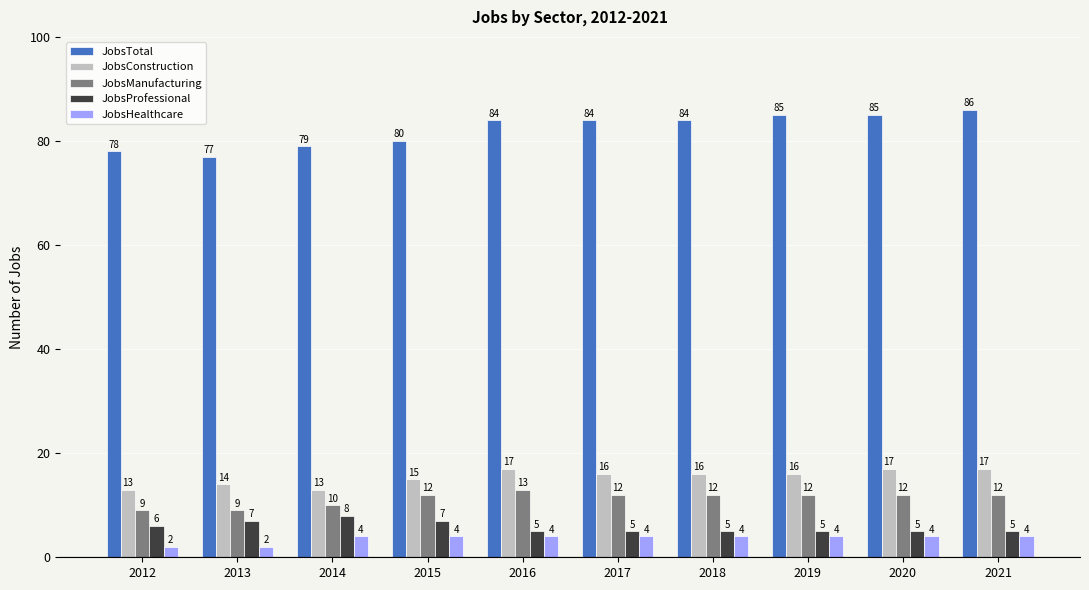

How many groups of bars are there?

10